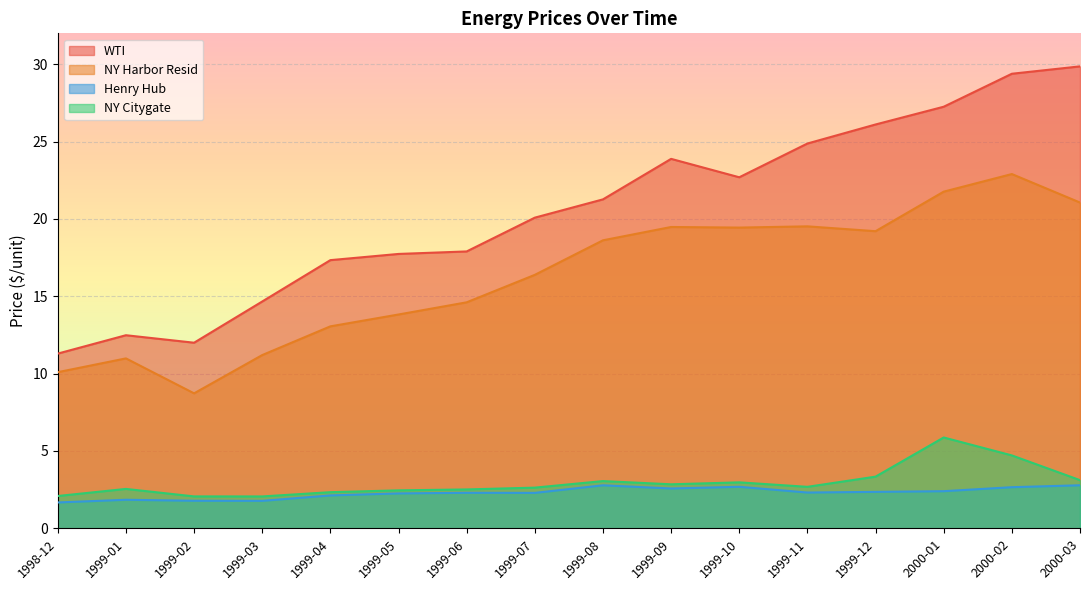

What is the total value across all series at 1999-04?

34.9